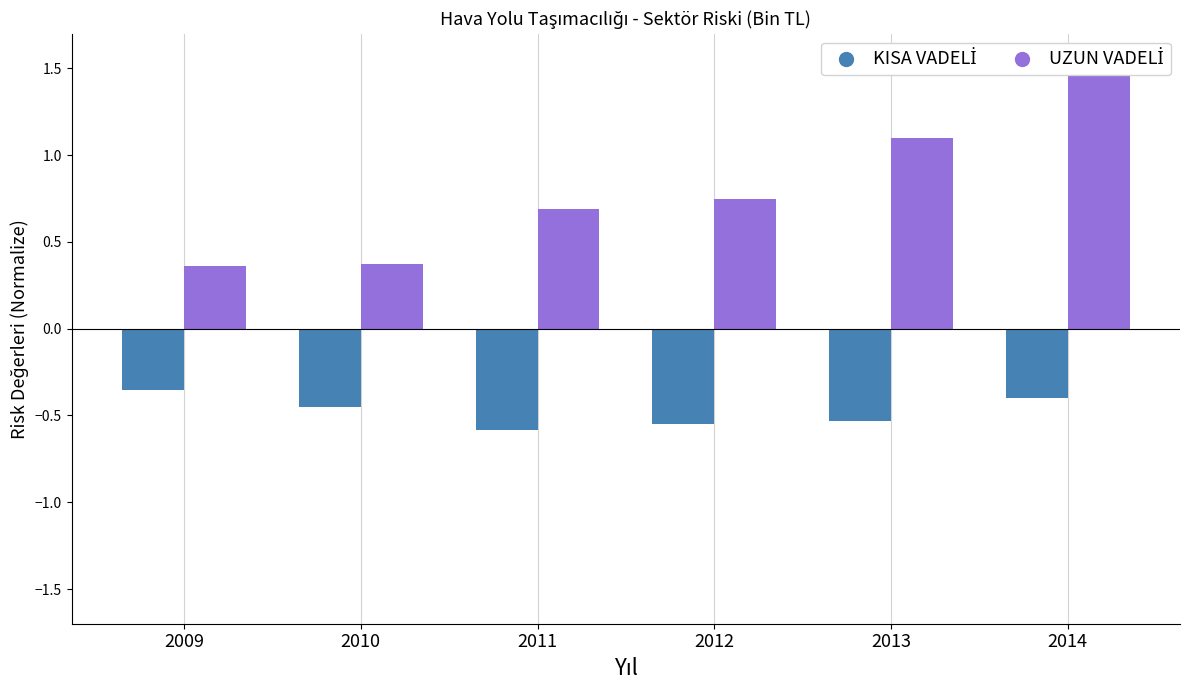

What are all the series names shown in the legend?

KISA VADELİ, UZUN VADELİ